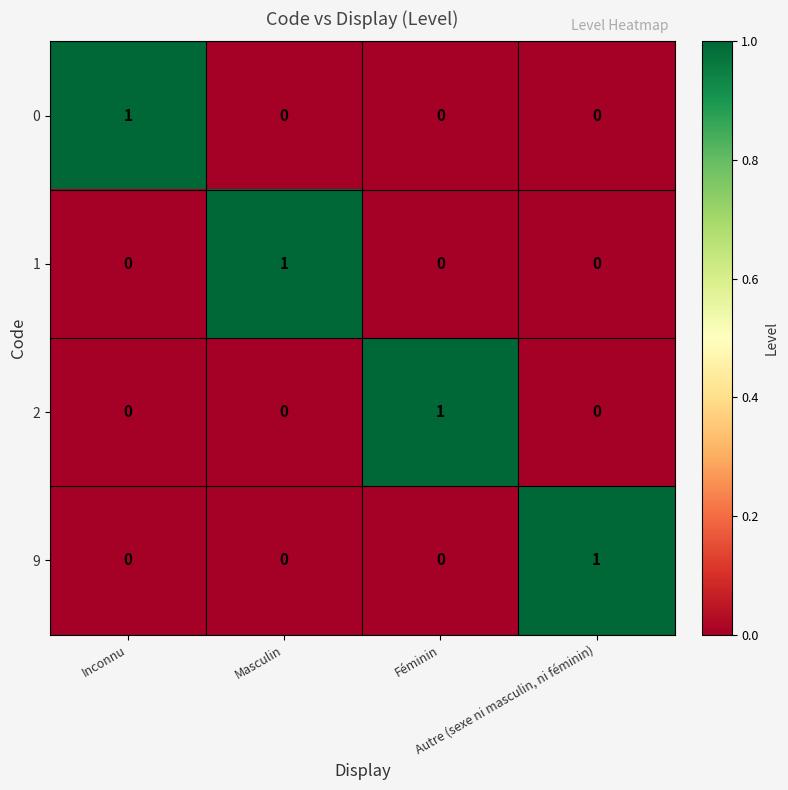

Count the 2 values in the range 0 to 1.

4